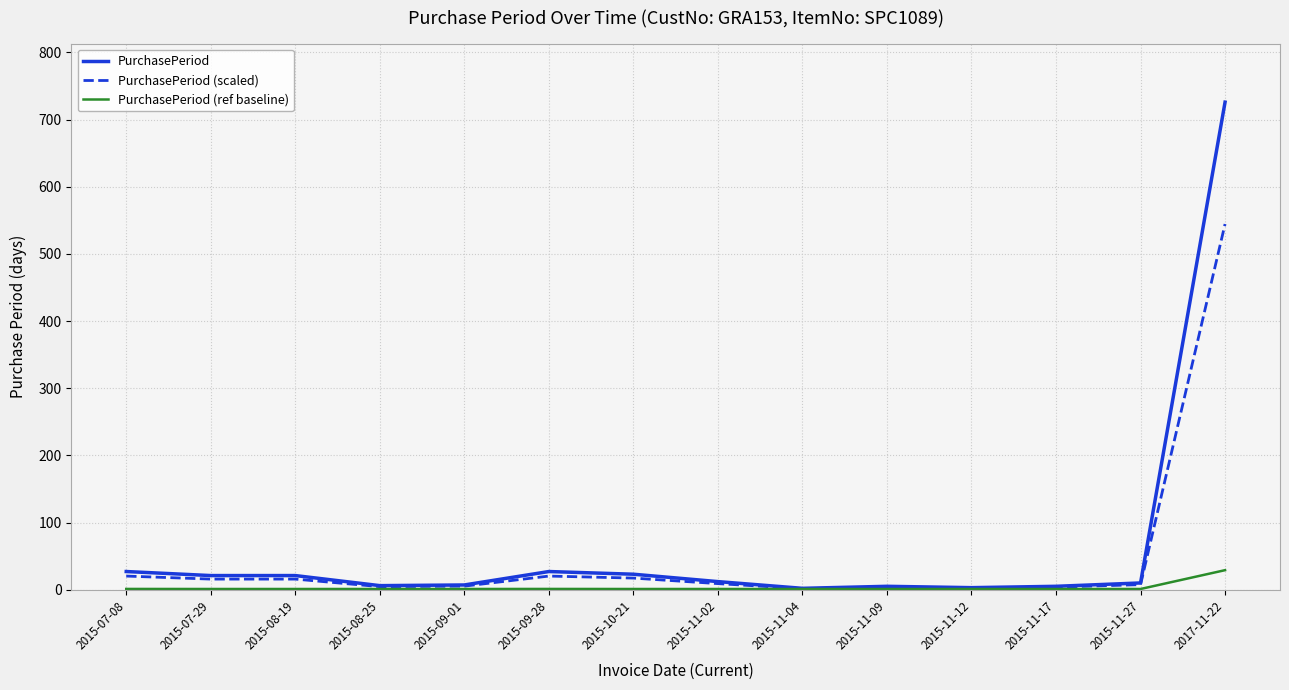

Rank the series by their maximum value, from lowest to highest.

PurchasePeriod (ref baseline), PurchasePeriod (scaled), PurchasePeriod